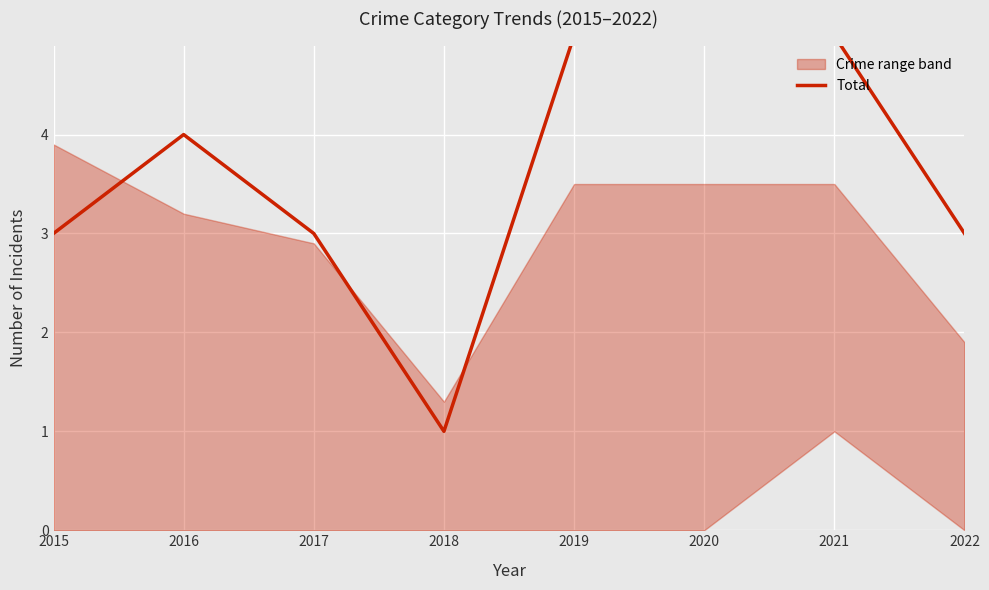

List the labels in order of value, largest first.

2019, 2020, 2021, 2016, 2015, 2017, 2022, 2018